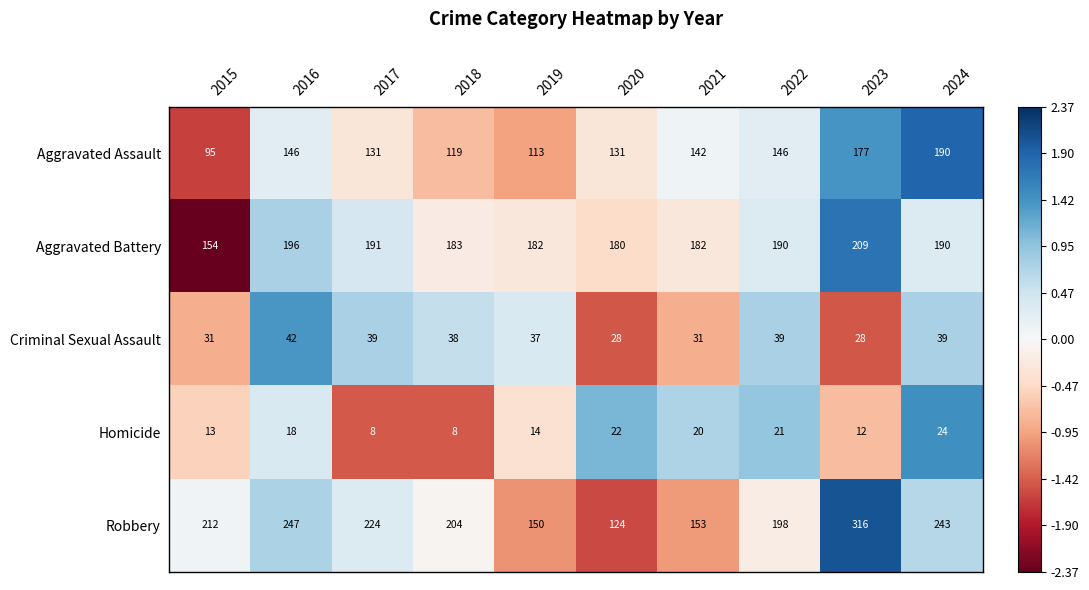

What is the sum of all Homicide values?

160